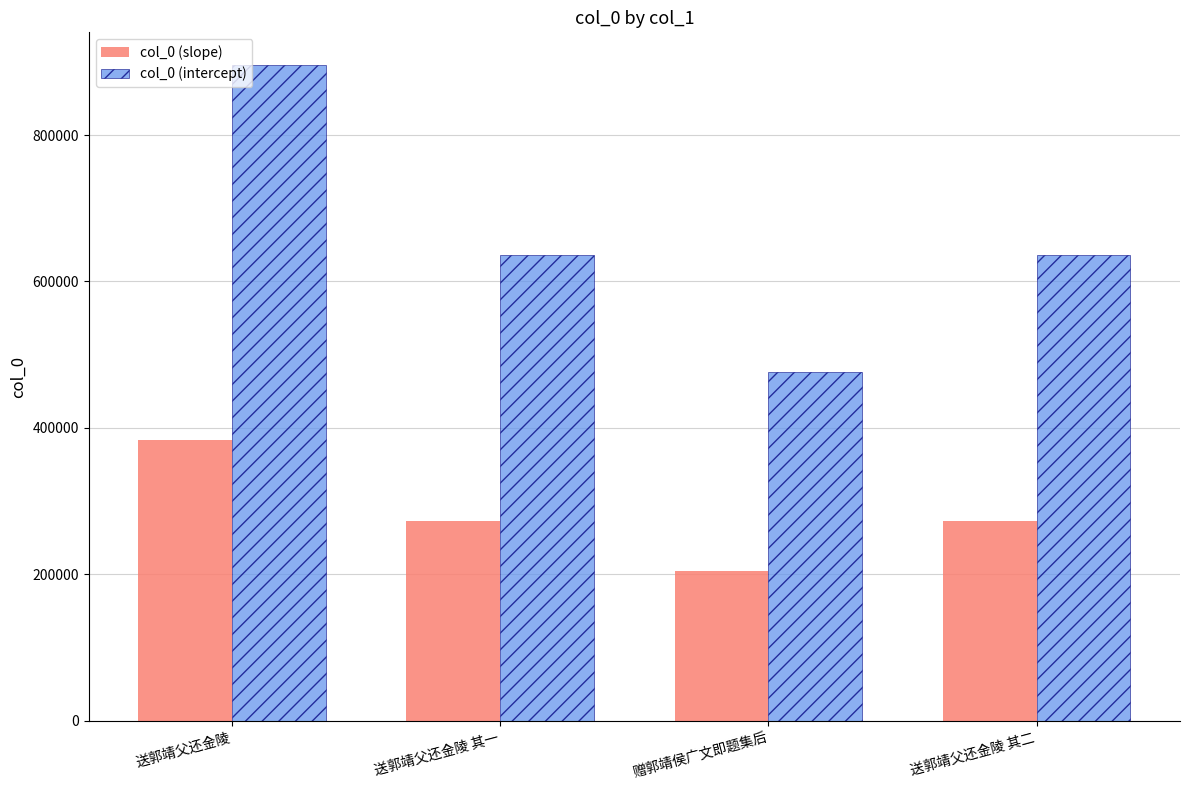

Between 送郭靖父还金陵 其一 and 赠郭靖侯广文即题集后, which series saw the biggest shift?

col_0 (intercept)